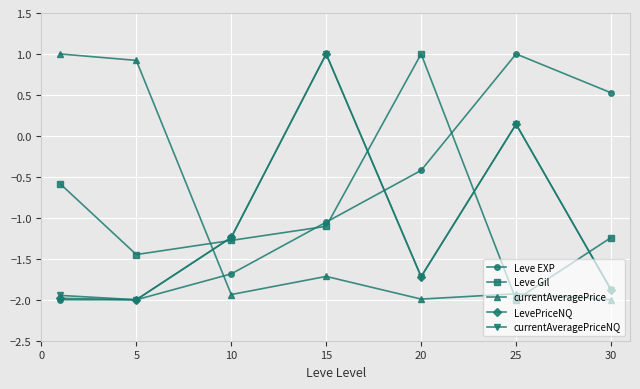

True or false: LevePriceNQ and currentAveragePrice cross at least once.

True